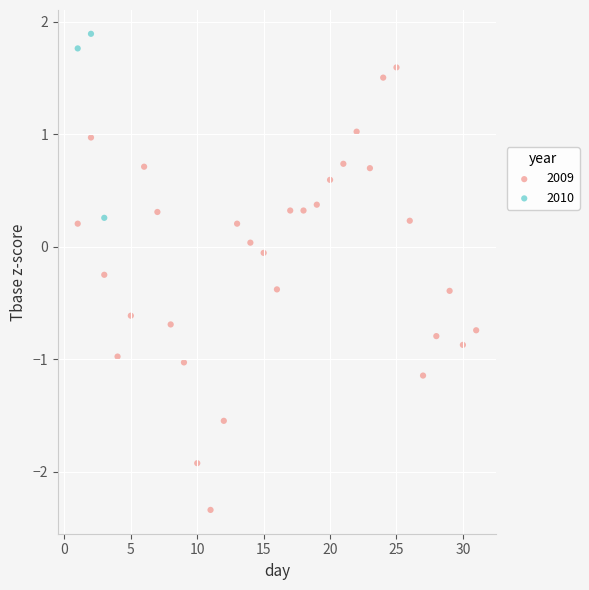

Which series contains the lowest Y value?

2009